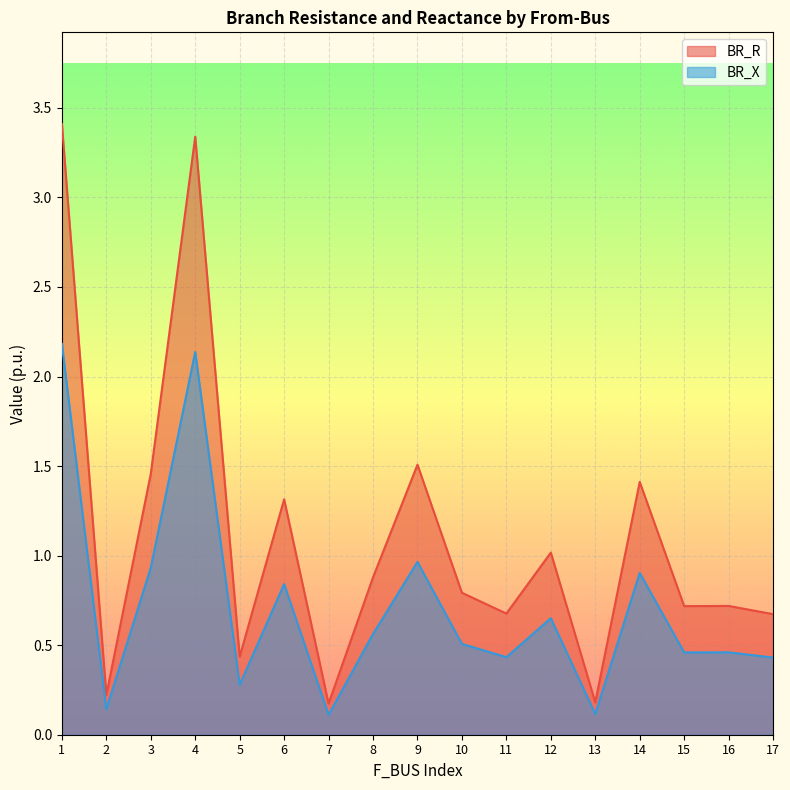

What is the approximate value of BR_R at 4?

3.3